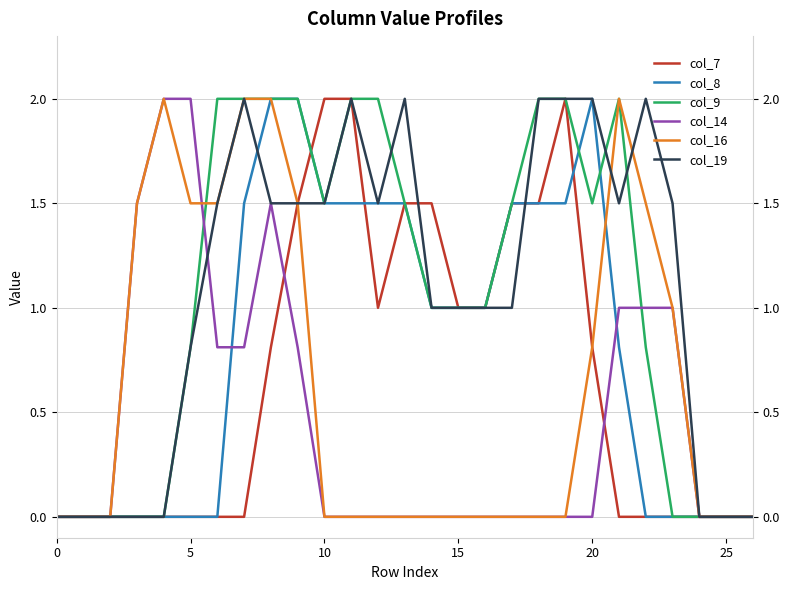

True or false: col_14 has a value of 0.0 at 10.

True